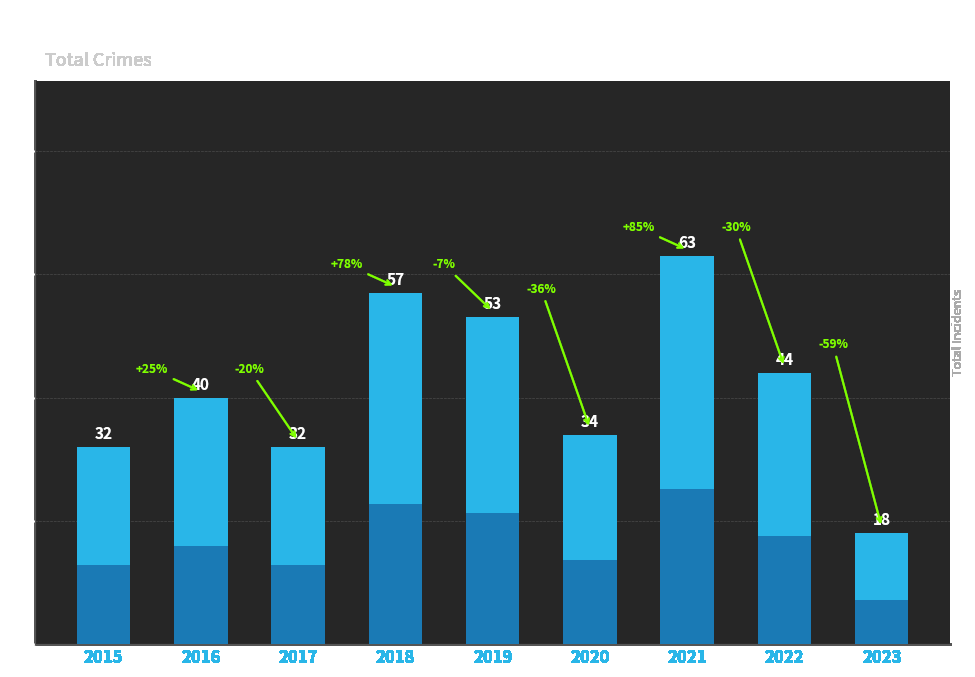

How many categories are shown in the chart?

9